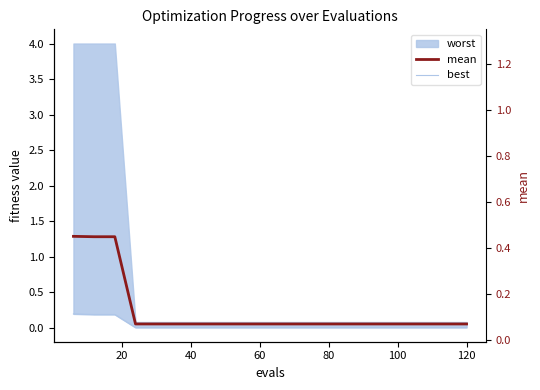

At which label is best closest to 0?

60